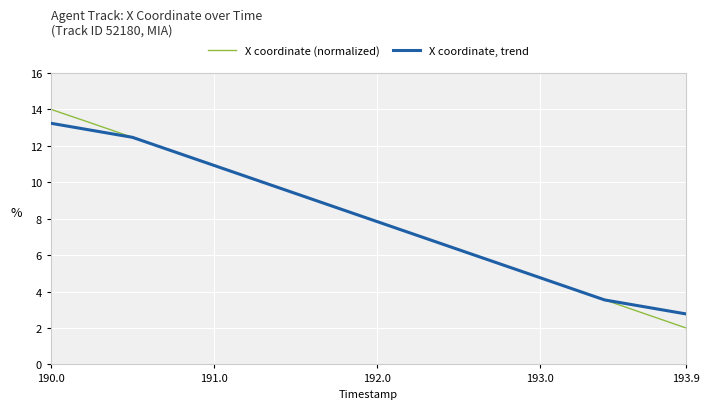

How many values in the X coordinate (normalized) series are below 8?

20